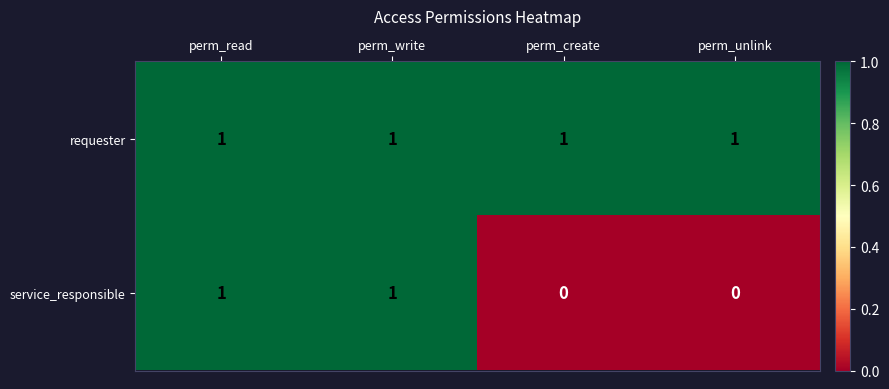

What is the maximum value shown in the chart?

1